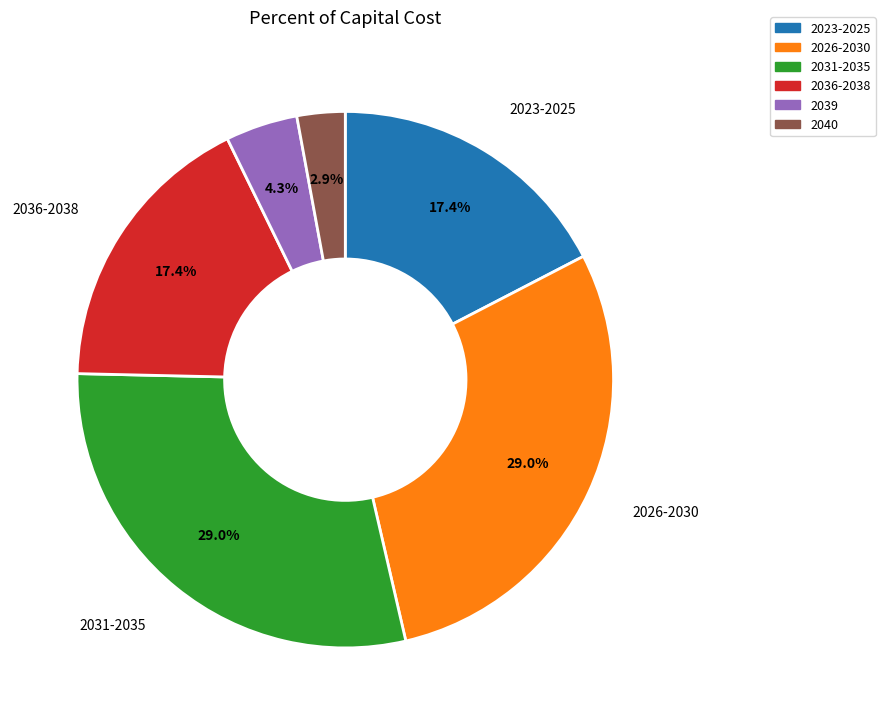

Is there a majority slice in this chart?

No